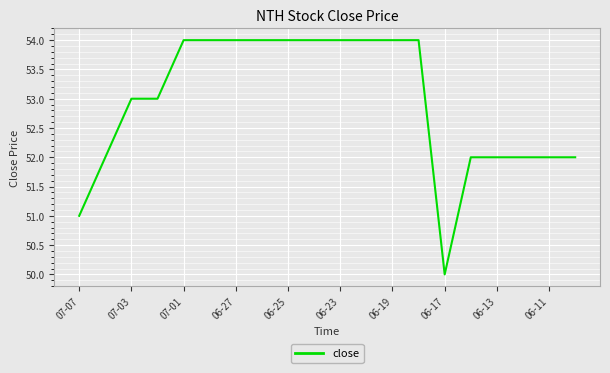

What is the greatest value displayed?

54